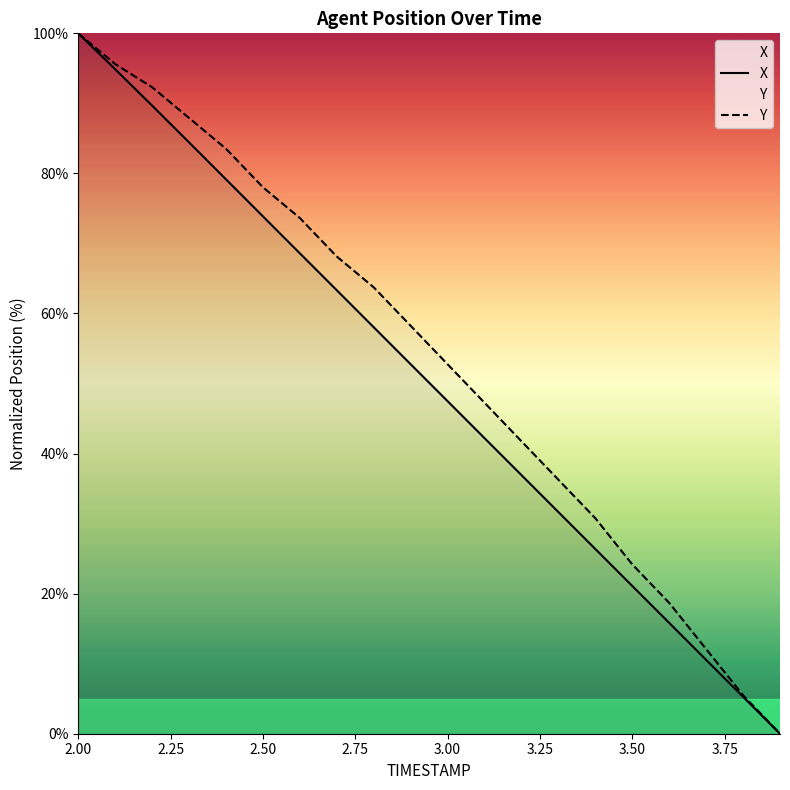

True or false: Y has more than 0 points higher than both neighbors.

False